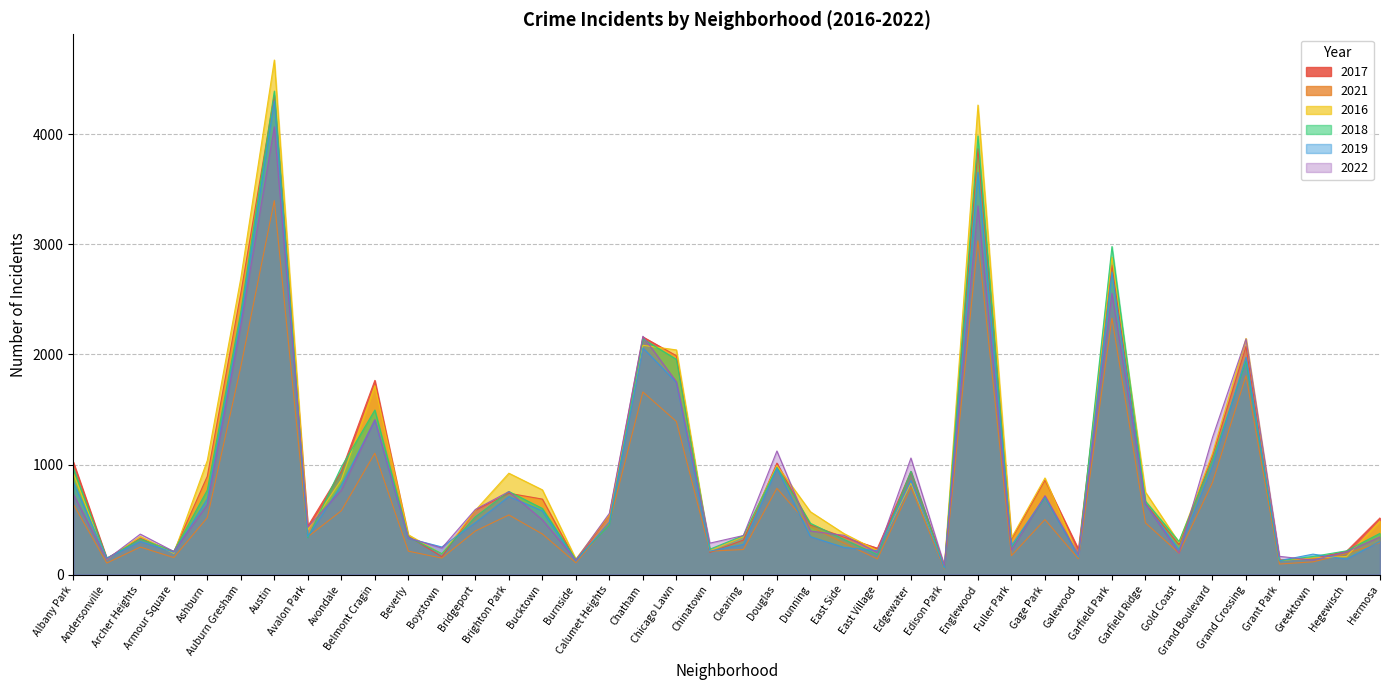

Which series has the largest total across all categories?

2016